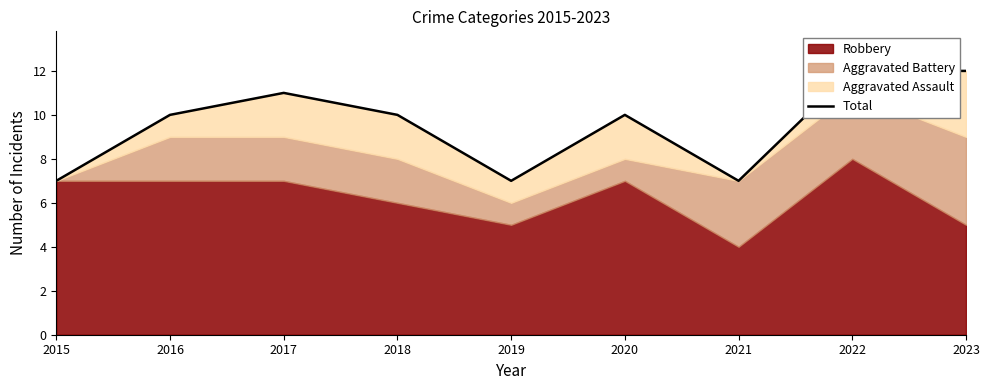

What is the average value?

10